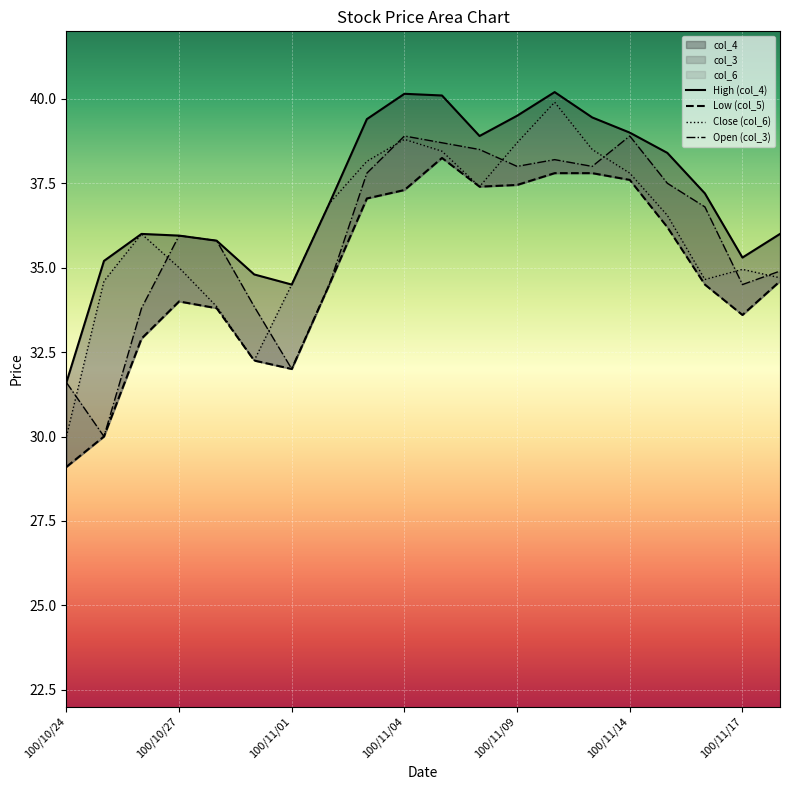

Reading left to right, what are all the values shown in this chart?

col_6: 30.0	34.6	36.0	35.0	33.9	32.2	34.5	36.9	38.1	38.8	38.5	37.4	38.7	39.9	38.5	37.8	36.5	34.6	35.0	34.7
col_4: 31.6	35.2	36.0	36.0	35.8	34.8	34.5	36.9	39.4	40.1	40.1	38.9	39.5	40.2	39.5	39.0	38.4	37.2	35.3	36.0
col_5: 29.1	30.0	32.9	34.0	33.8	32.2	32.0	34.5	37.0	37.3	38.2	37.4	37.5	37.8	37.8	37.6	36.2	34.5	33.6	34.6
col_3: 31.6	30.0	33.8	36.0	35.8	33.9	32.0	34.5	37.8	38.9	38.7	38.5	38.0	38.2	38.0	38.9	37.5	36.8	34.5	34.9